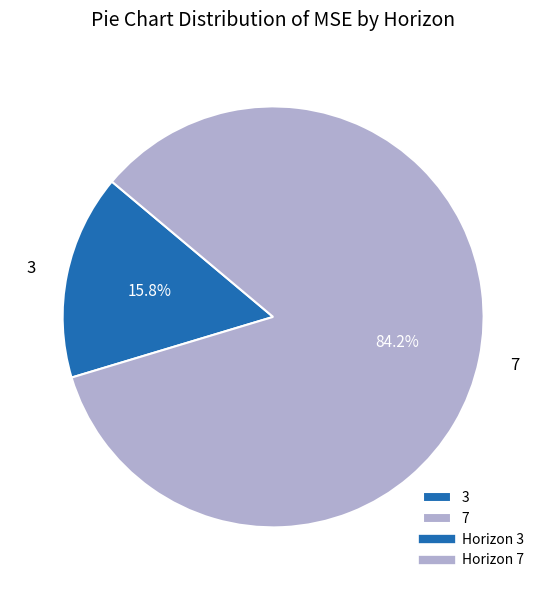

Which has a higher value, 3 or 7?

7